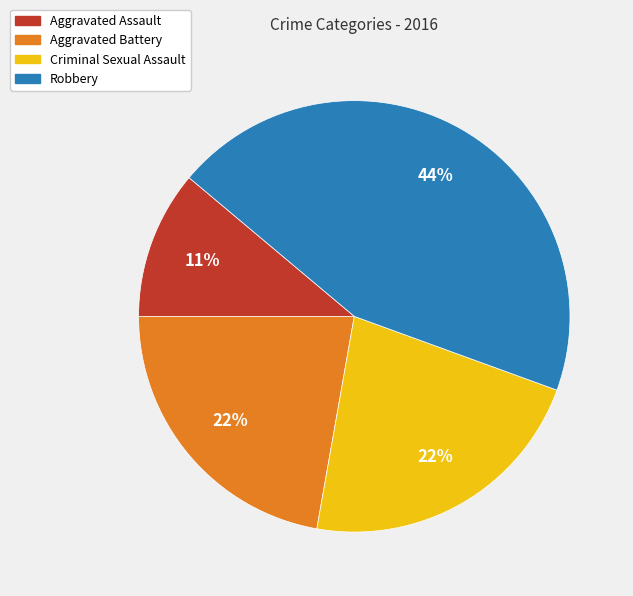

Is there a majority slice in this chart?

No